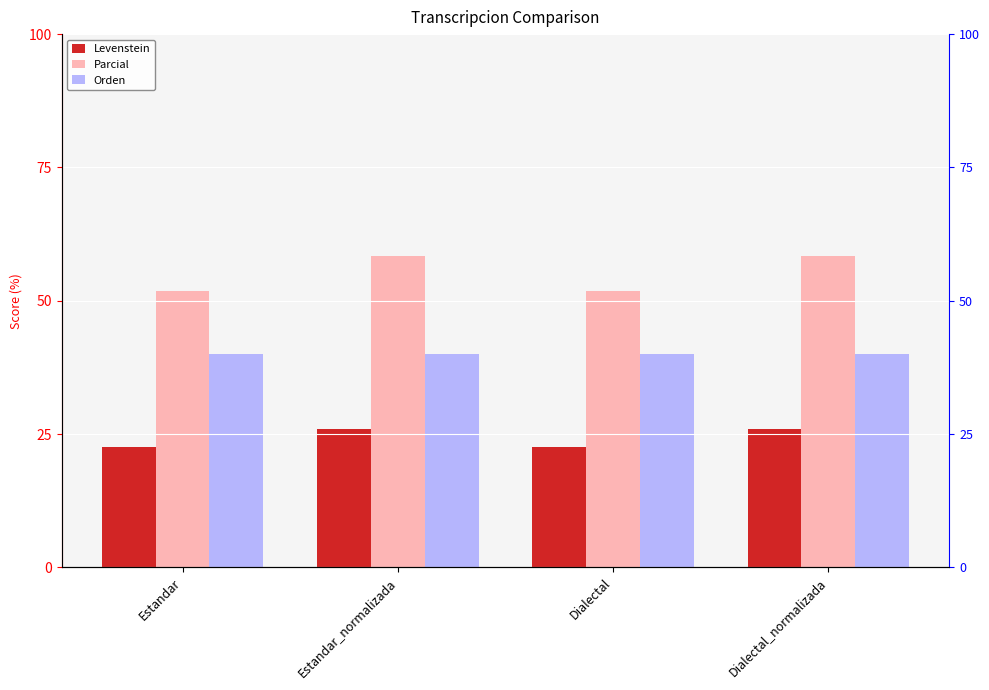

What is the spread (max minus min) of values at Dialectal?

29.3